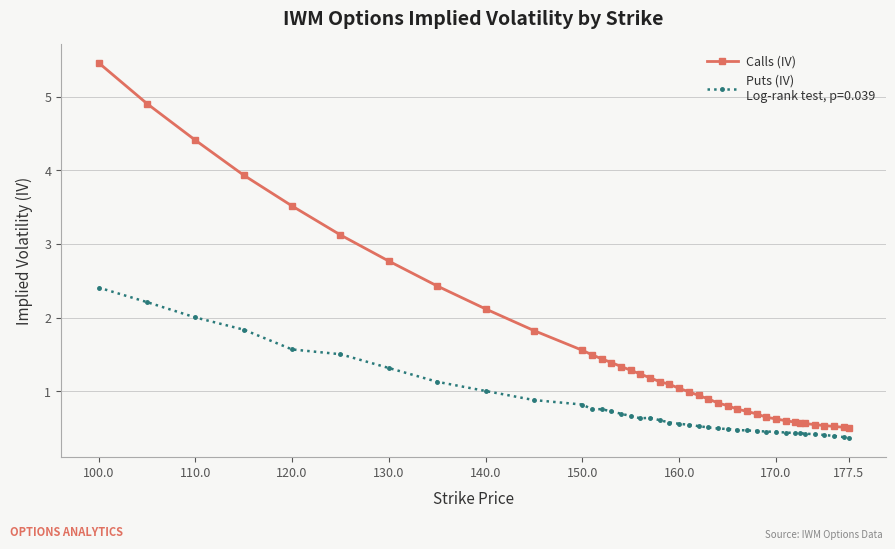

What is the smallest value displayed?

0.4